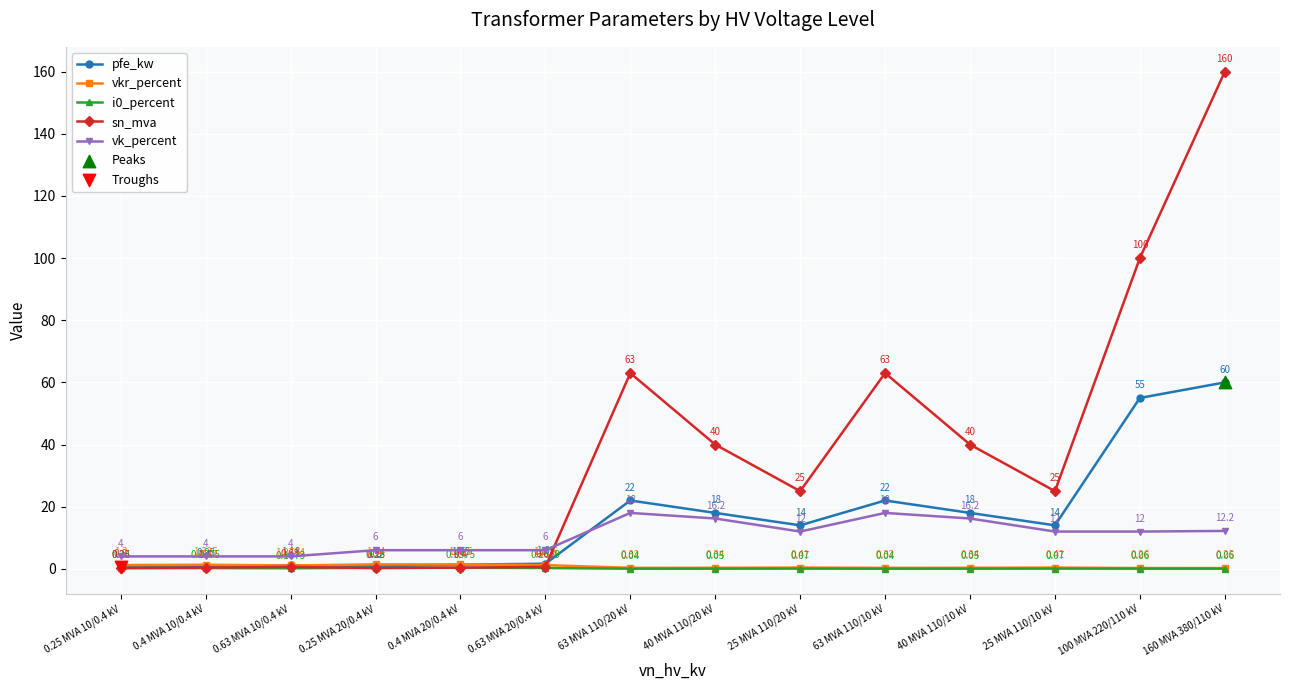

Between 0.4 MVA 10/0.4 kV and 40 MVA 110/20 kV, which series saw the biggest shift?

sn_mva